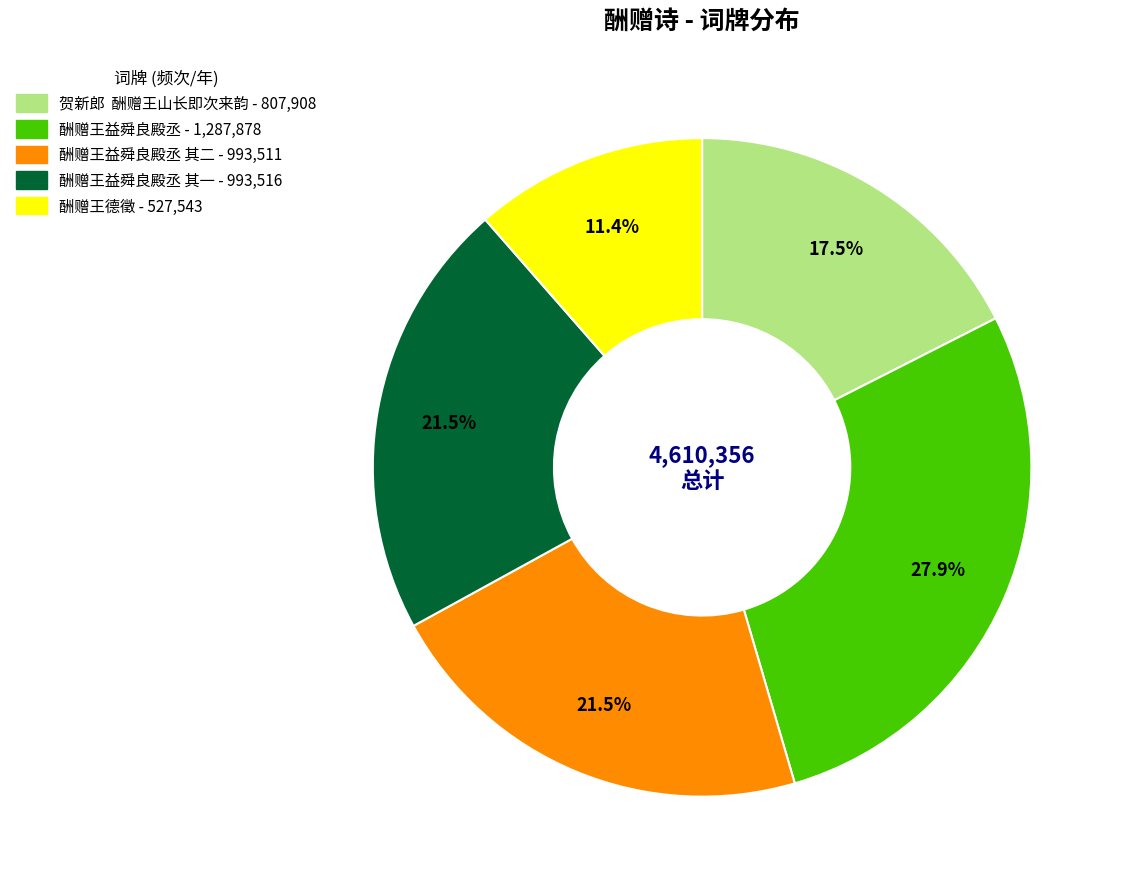

Is there a majority slice in this chart?

No